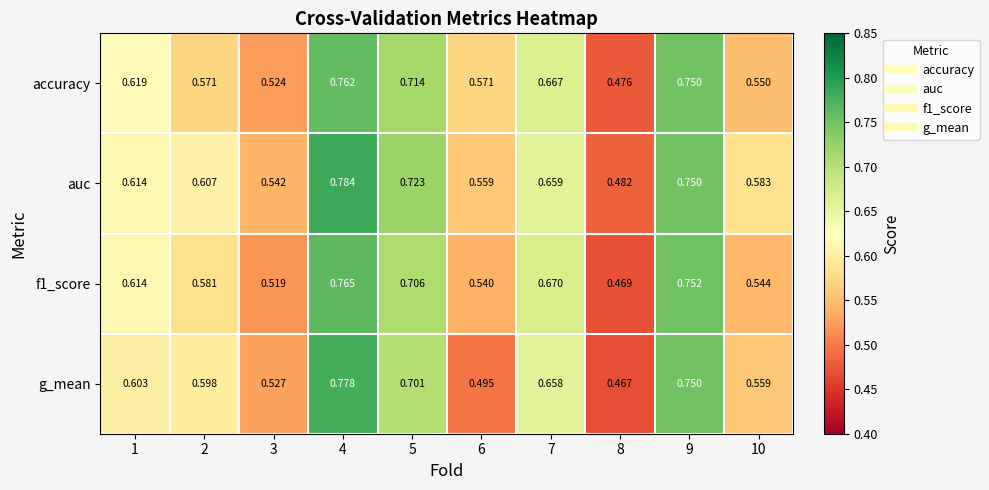

Between 7 and 9, which series saw the biggest shift?

g_mean